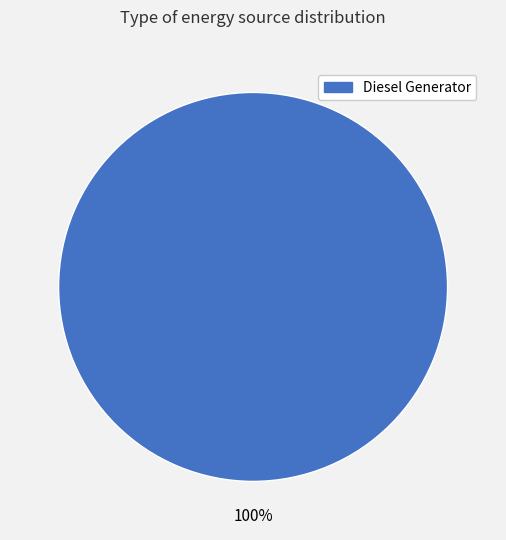

Is there a majority slice in this chart?

Yes